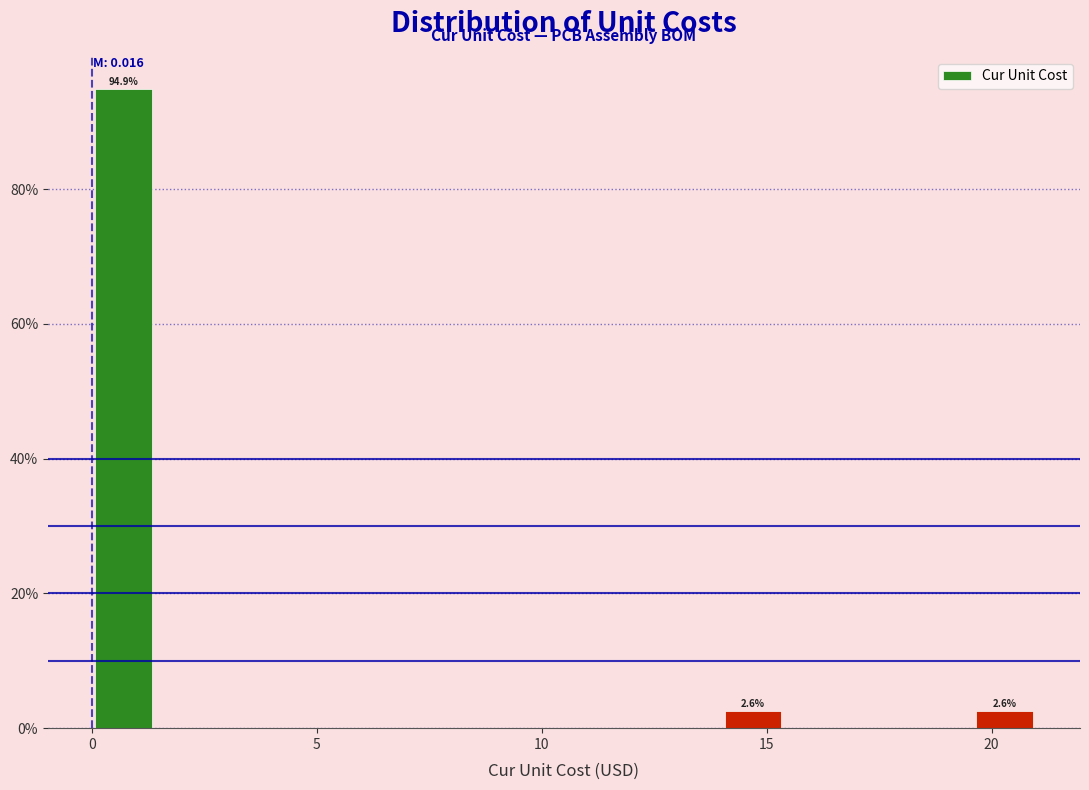

Read against the x-axis, roughly where is the centre of the tallest bar?

0.5